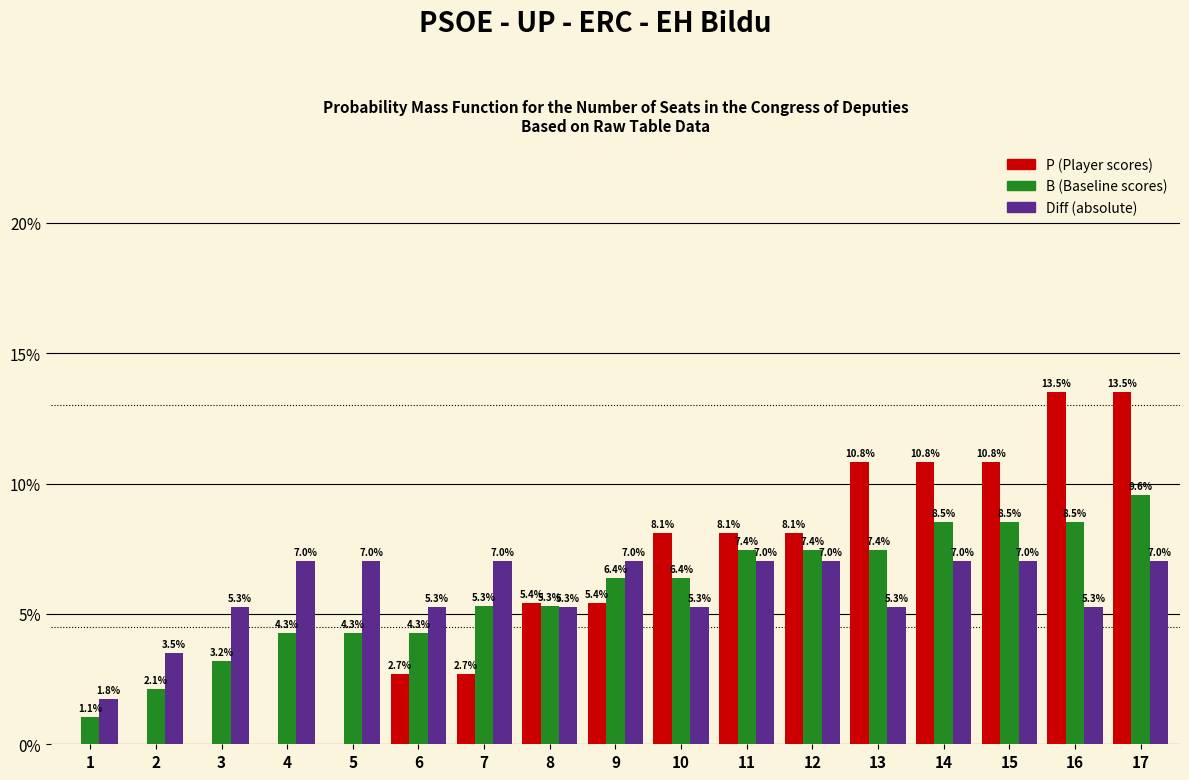

What is the maximum value shown in the chart?

13.5